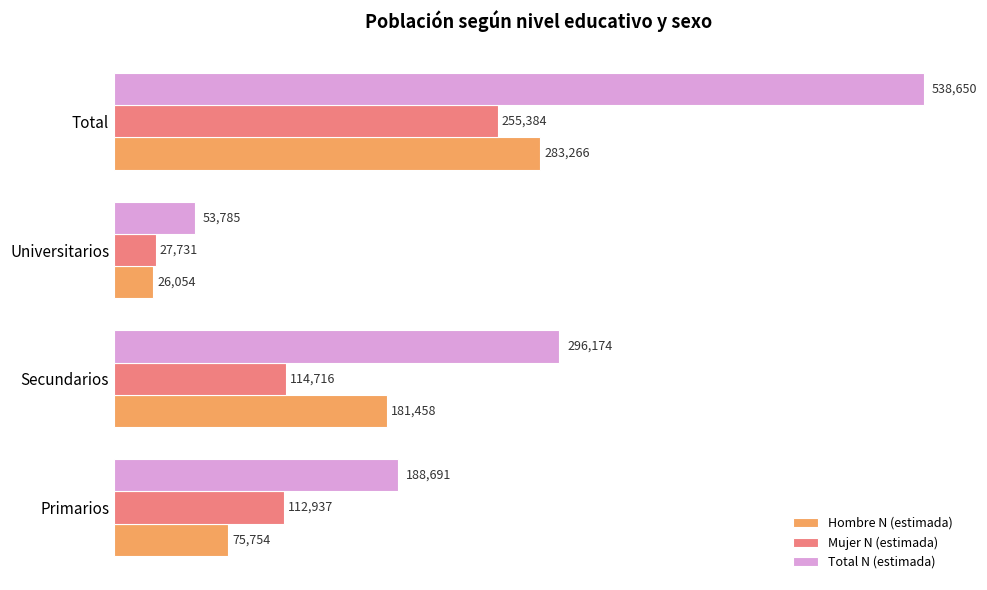

Which category has the highest value across all series?

Total